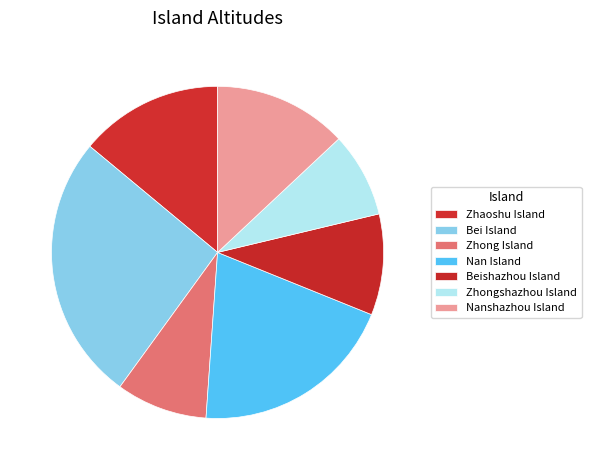

Does any single category account for the majority?

No